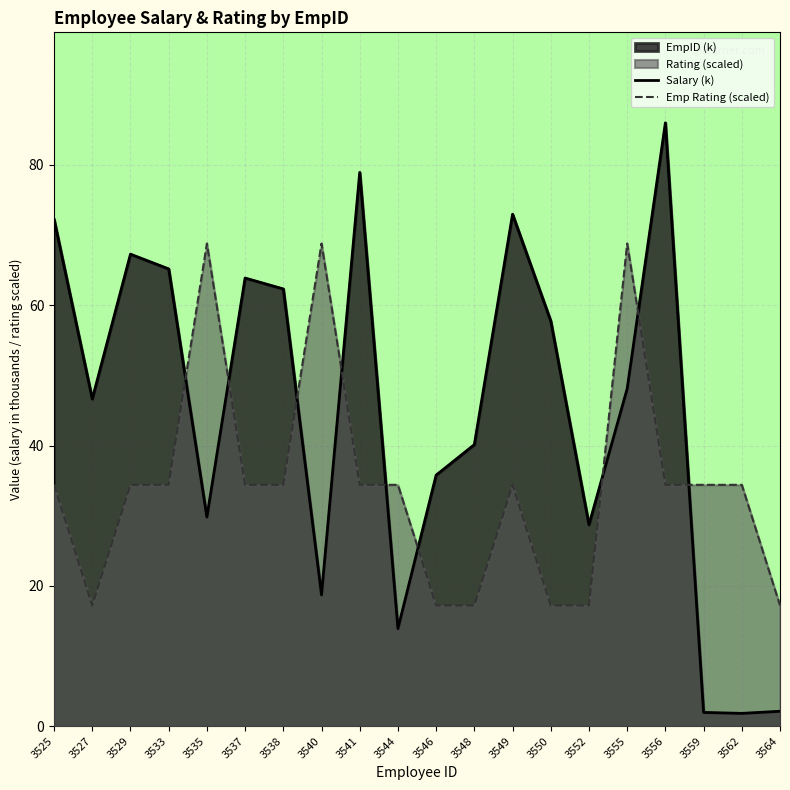

Reading left to right, what are all the values shown in this chart?

Salary (k): 72.3	46.6	67.3	65.2	29.8	63.9	62.3	18.7	78.9	13.9	35.8	40.1	73.0	57.8	28.7	48.1	86.0	2.0	1.8	2.1
Emp Rating (scaled): 34.4	17.2	34.4	34.4	68.8	34.4	34.4	68.8	34.4	34.4	17.2	17.2	34.4	17.2	17.2	68.8	34.4	34.4	34.4	17.2